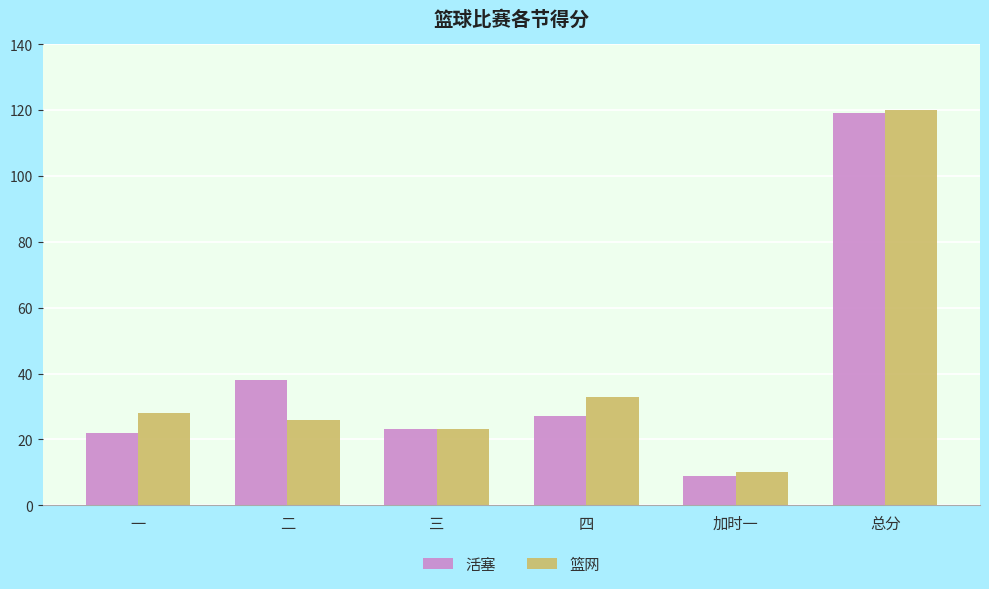

How many bars are there in each group?

2